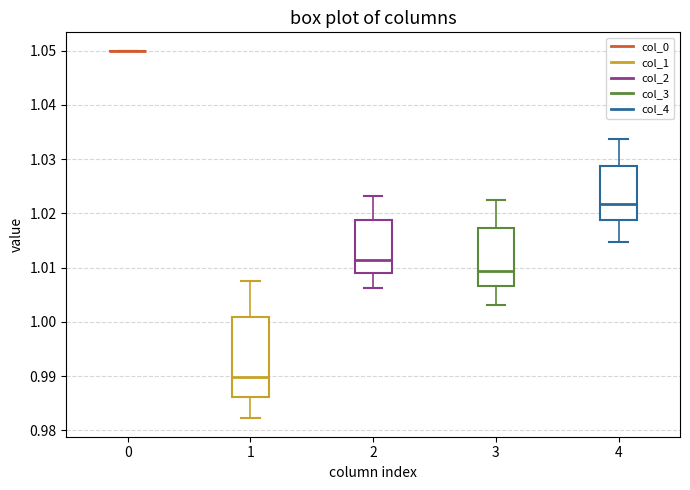

Reading left to right, transcribe this box plot: for each box, give where its median line is, the range the box spans, and where its two whiskers end, as read against the y-axis. The values are not printed on the chart, so give them approximately, as read against the axis.

0: box collapsed to a line at 1.050, whiskers 1.050 to 1.050
1: median 0.990, box 0.986 to 1.001, whiskers 0.982 to 1.007
2: median 1.011, box 1.009 to 1.019, whiskers 1.006 to 1.023
3: median 1.009, box 1.007 to 1.017, whiskers 1.003 to 1.022
4: median 1.022, box 1.019 to 1.029, whiskers 1.015 to 1.034